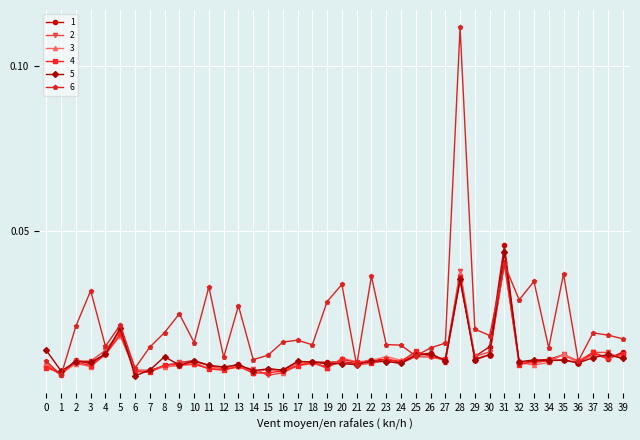

Which series has the largest range (max minus min)?

6